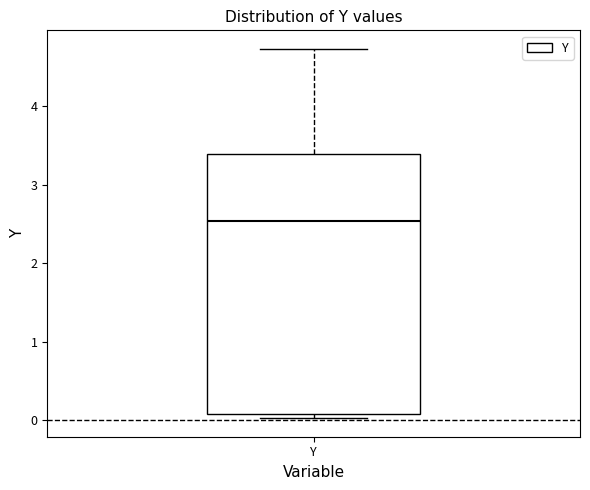

Where does the upper whisker of the box for Y end on the y-axis? The values are not printed on the chart, so give them approximately, as read against the axis.

4.7